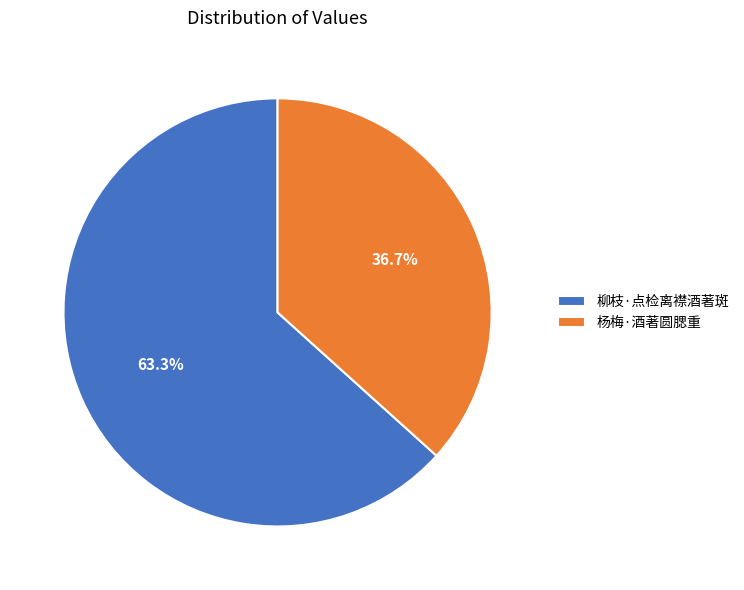

The 柳枝·点检离襟酒著斑 slice represents 54% of the pie. True or false?

False